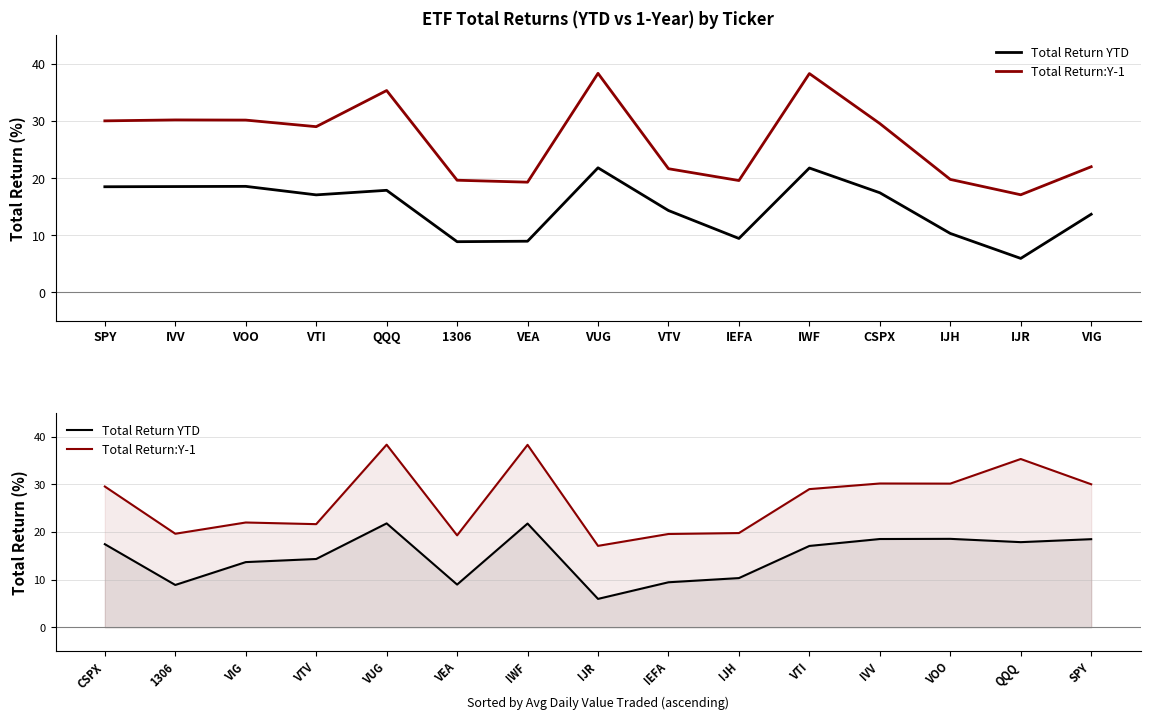

What is the lowest value of the Total Return YTD series?

6.0